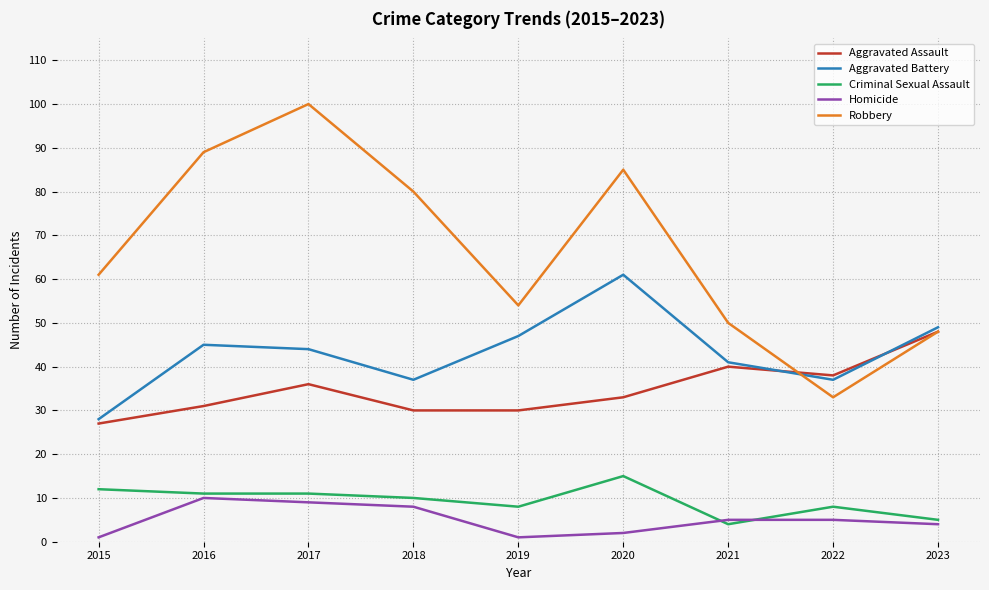

What is the smallest value displayed?

1